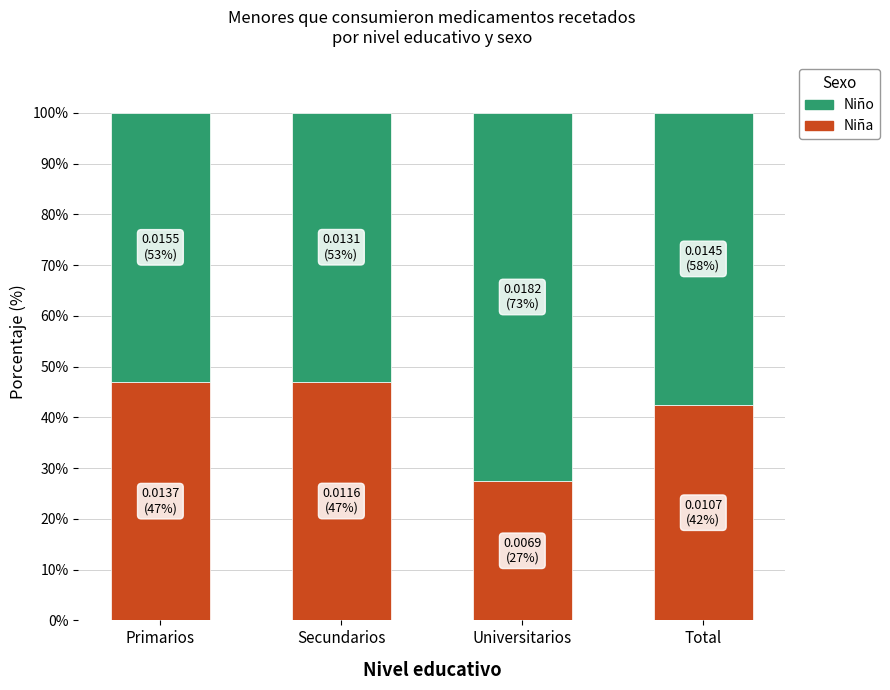

Reading right to left, transcribe the values for Niña.

42.4	27.4	47.0	47.0